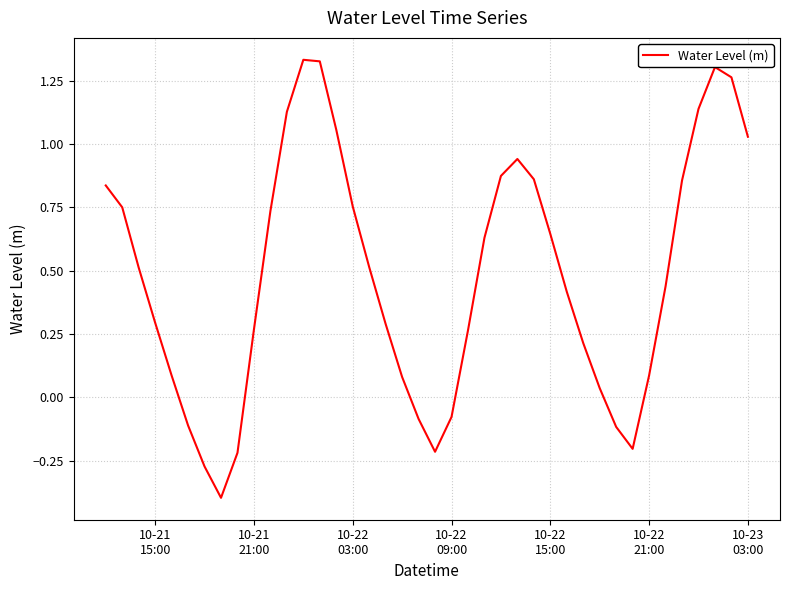

How many values are below 0?

9